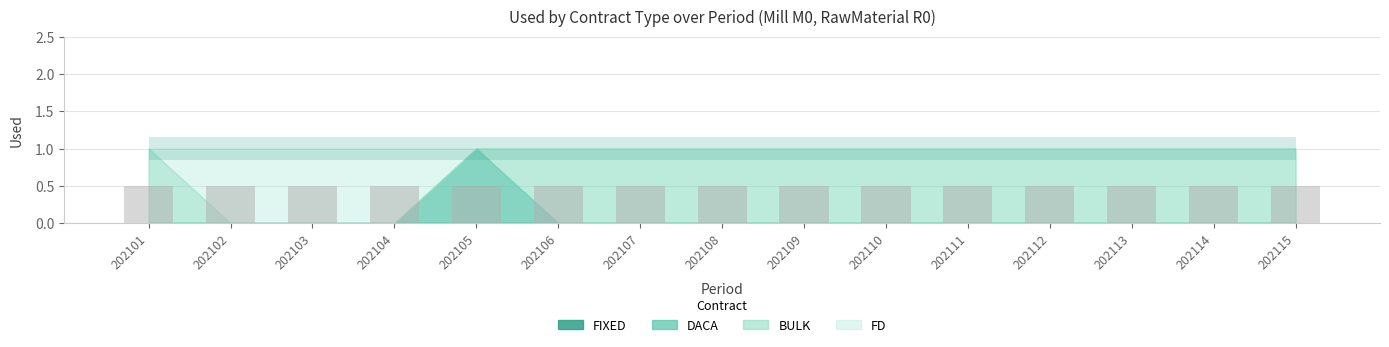

Is it true that DACA equals 0 at 202101?

True